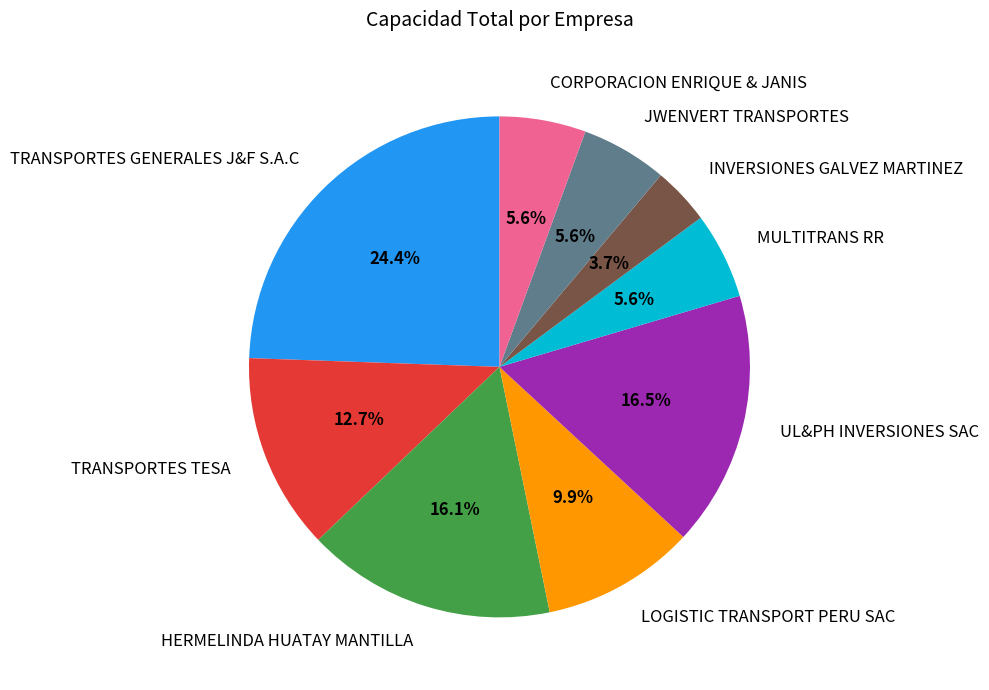

How many slices are in this pie chart?

9